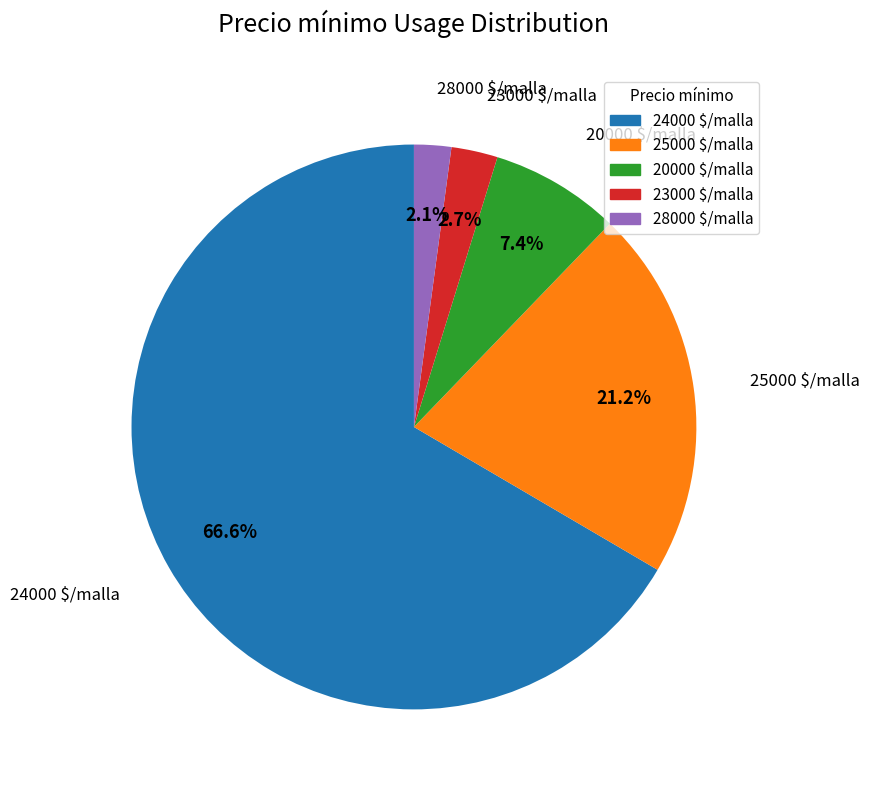

Is there any slice that represents more than half of the pie?

Yes